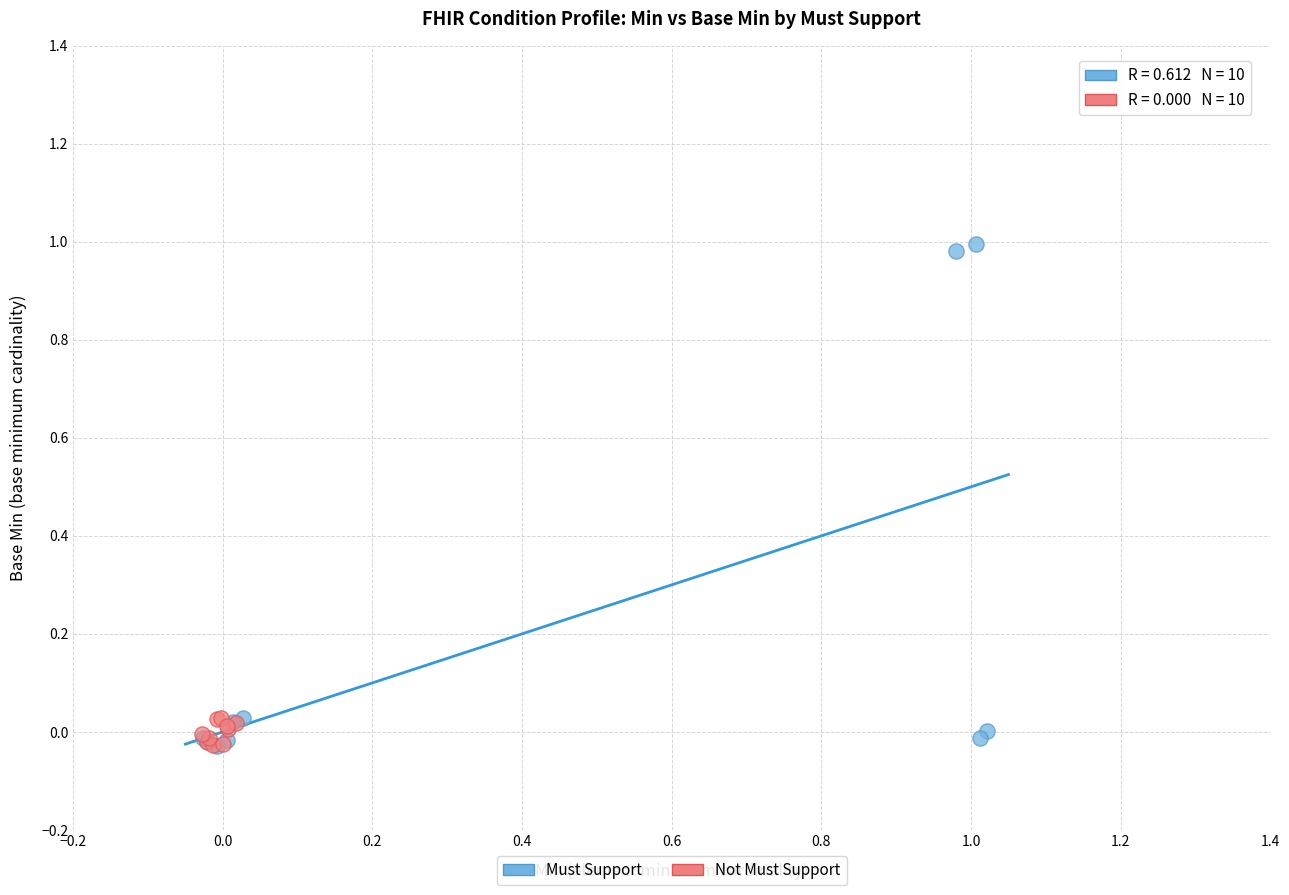

Which series has the largest Y range (max minus min)?

Must Support